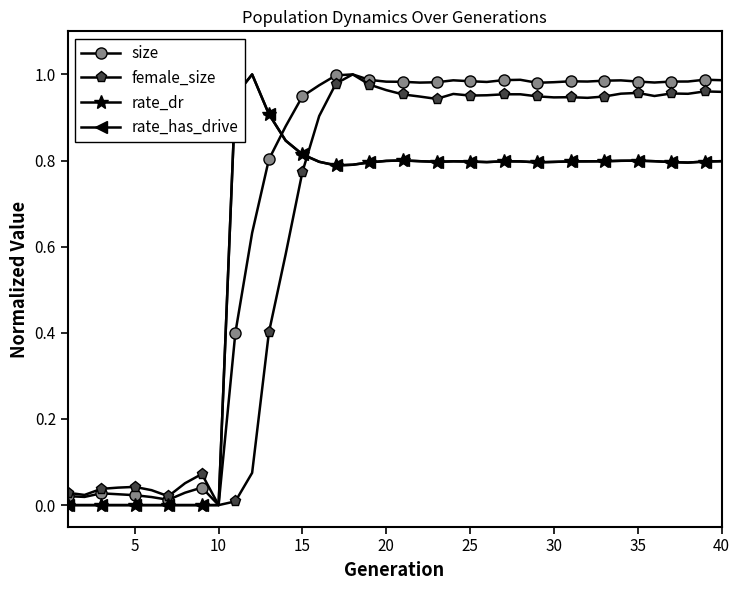

True or false: female_size and rate_dr intersect in this chart.

True